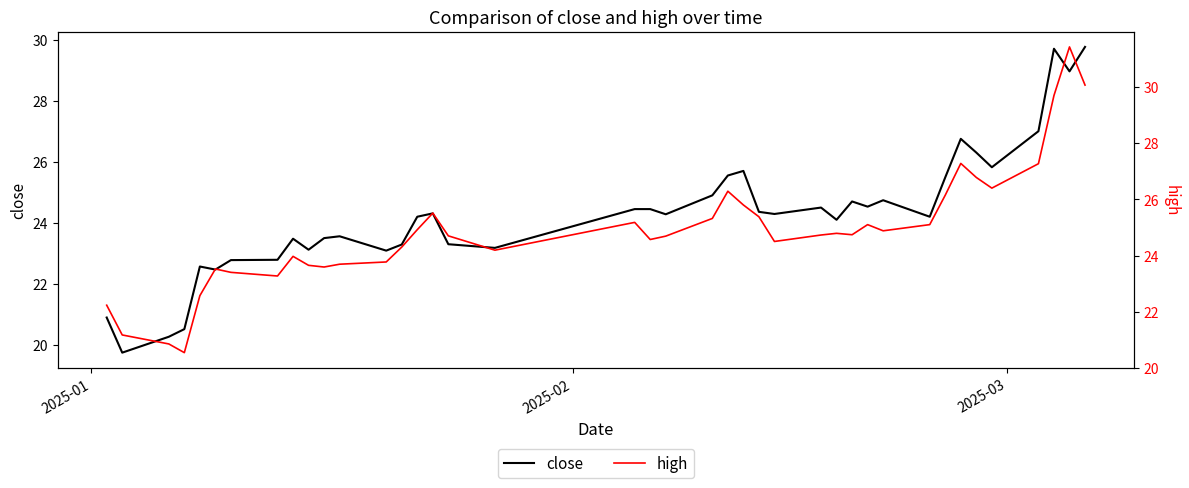

Which series has the largest range (max minus min)?

high